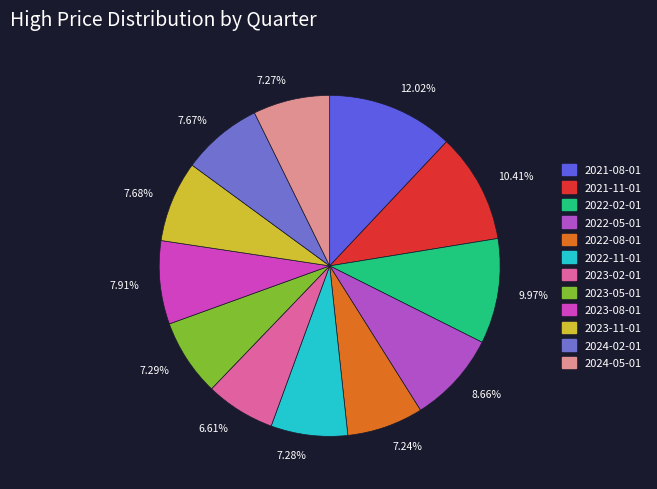

Count the number of slices in the pie.

12